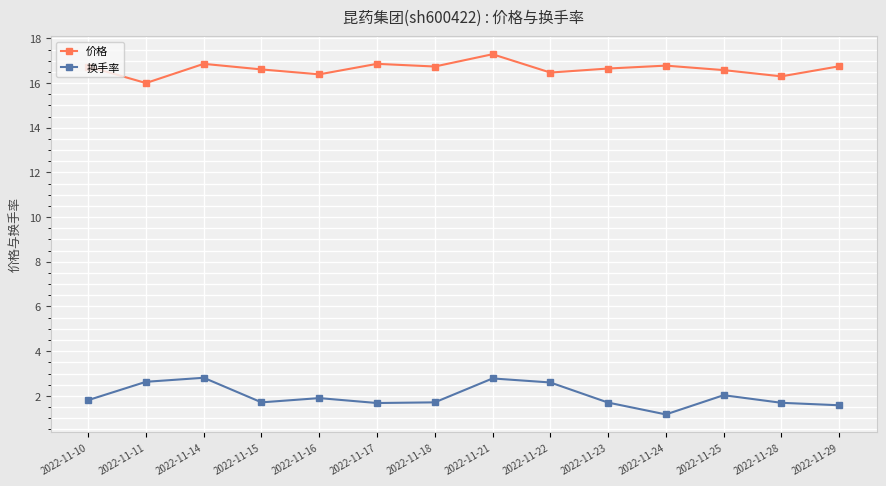

Is it true that 价格 equals 9.5 at 2022-11-24?

False